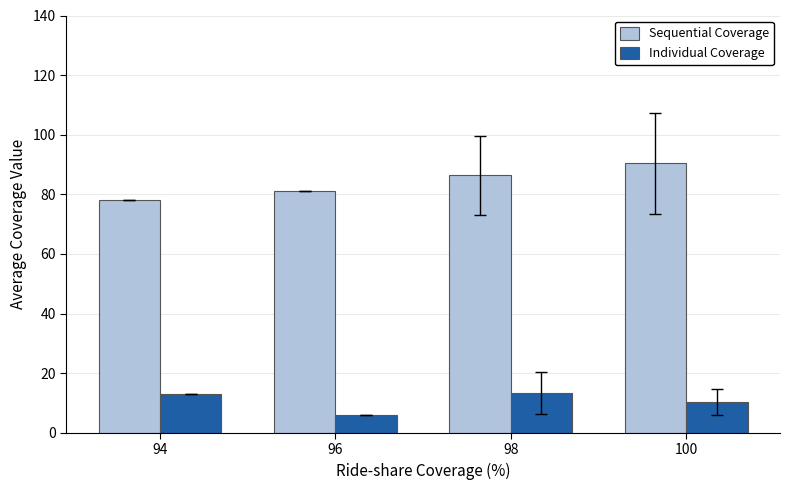

At how many categories does at least one series exceed 71?

4